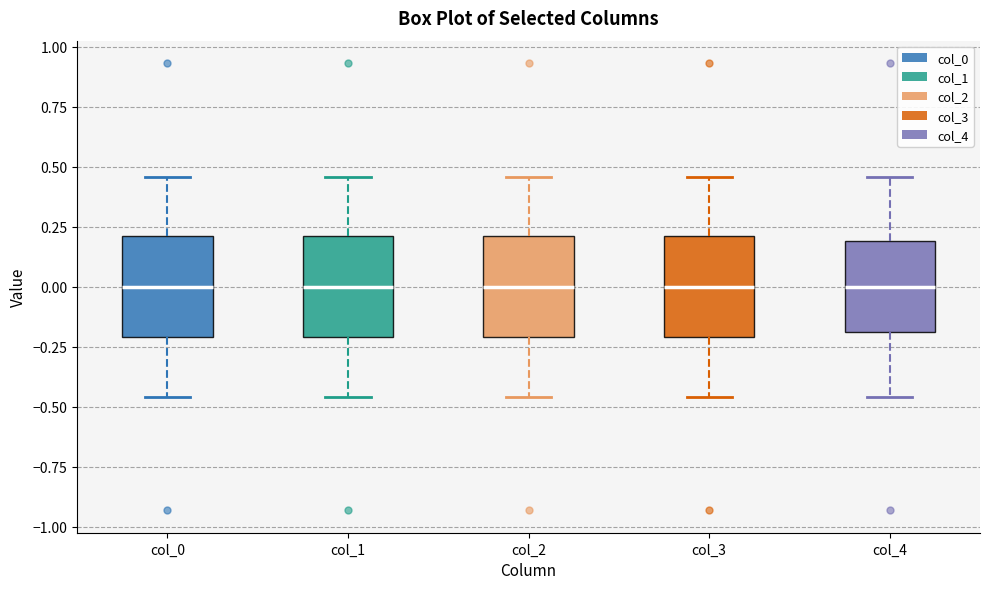

Reading left to right, transcribe this box plot: for each box, give where its median line is, the range the box spans, and where its two whiskers end, as read against the y-axis. The values are not printed on the chart, so give them approximately, as read against the axis.

col_0: median 0.00, box -0.20 to 0.20, whiskers -0.45 to 0.45
col_1: median 0.00, box -0.20 to 0.20, whiskers -0.45 to 0.45
col_2: median 0.00, box -0.20 to 0.20, whiskers -0.45 to 0.45
col_3: median 0.00, box -0.20 to 0.20, whiskers -0.45 to 0.45
col_4: median 0.00, box -0.20 to 0.20, whiskers -0.45 to 0.45